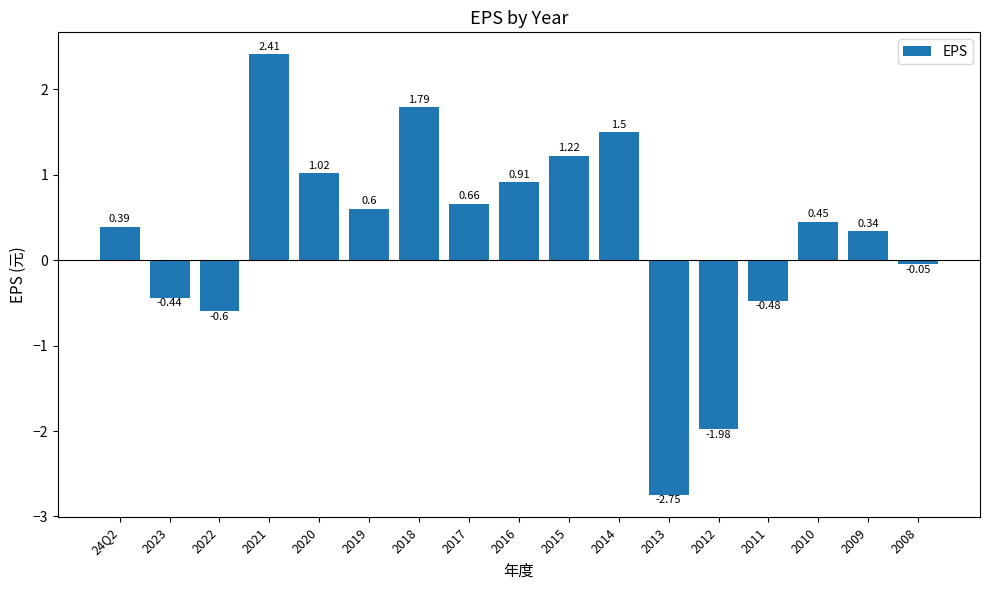

Which label corresponds to the smallest value in the chart?

2013